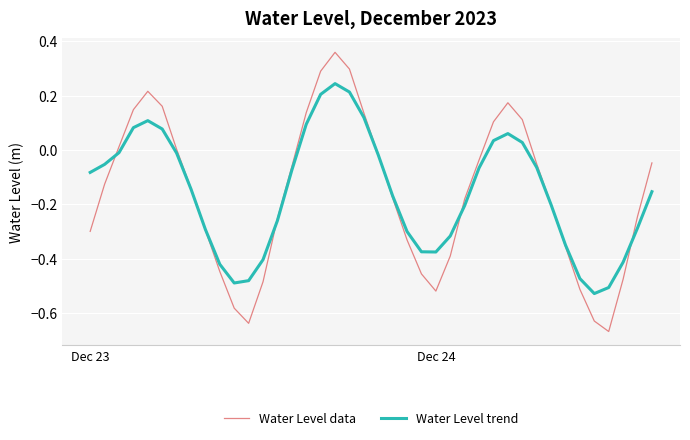

Which series has the widest spread of values?

Water Level data